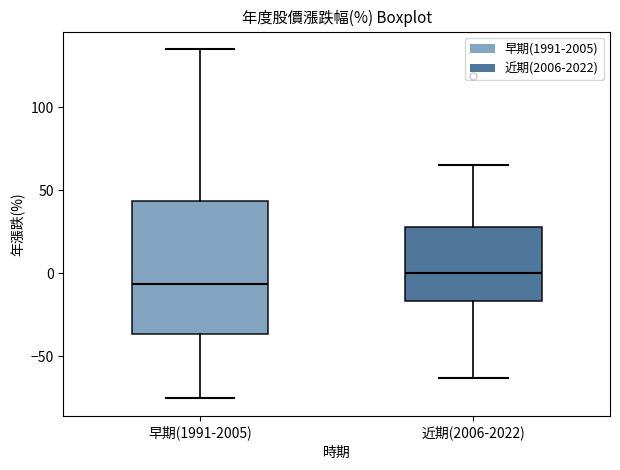

Reading left to right, transcribe this box plot: for each box, give where its median line is, the range the box spans, and where its two whiskers end, as read against the y-axis. The values are not printed on the chart, so give them approximately, as read against the axis.

早期(1991-2005): median -5, box -35 to 45, whiskers -75 to 135
近期(2006-2022): median 0, box -15 to 30, whiskers -65 to 65